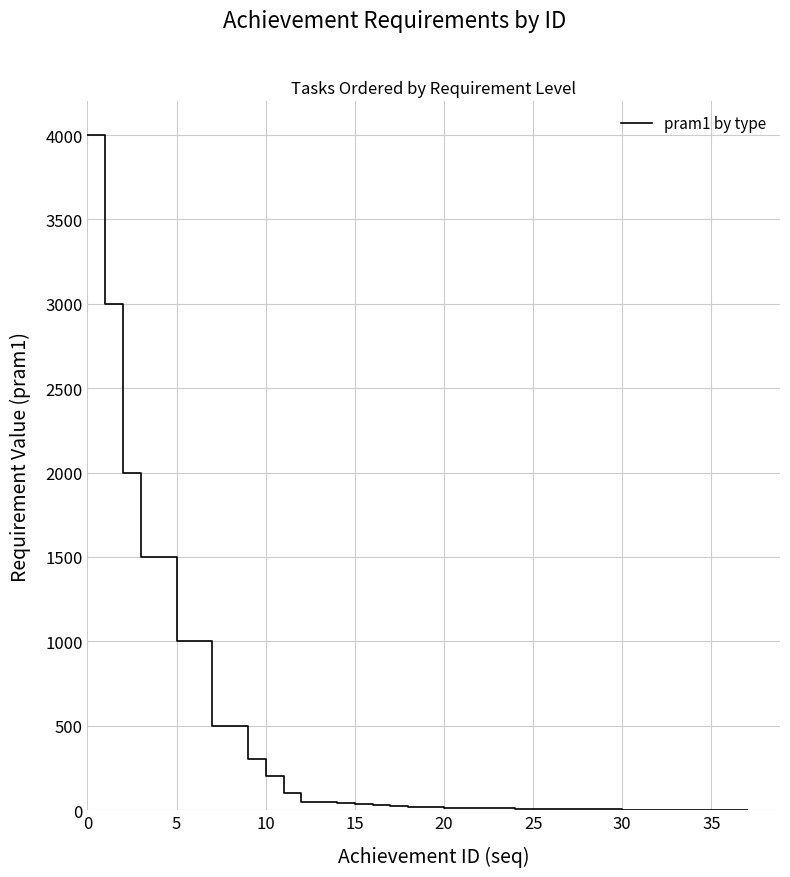

What is the greatest value displayed?

4000